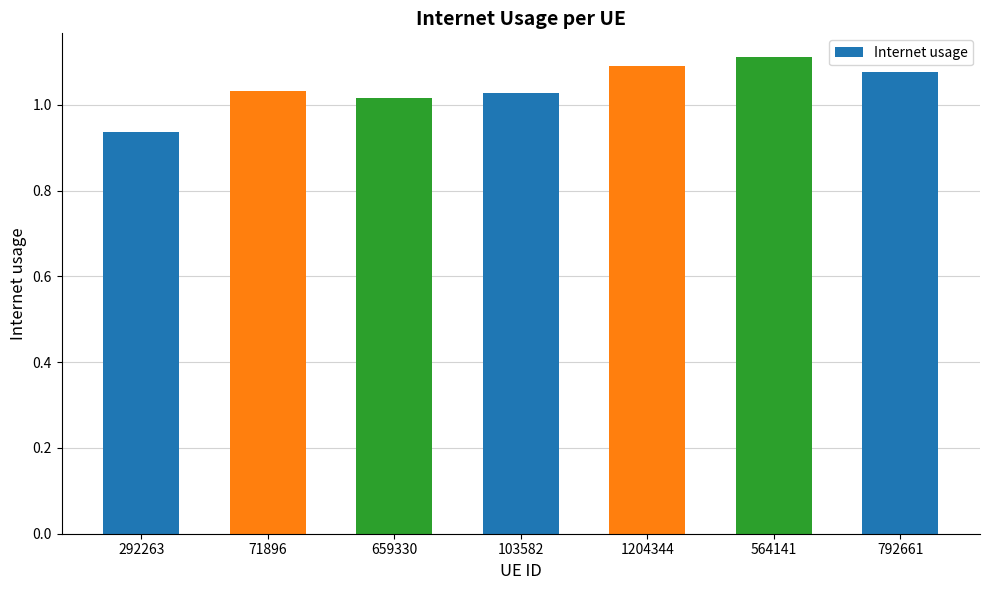

What is the label of the 3rd bar from the right?

1204344